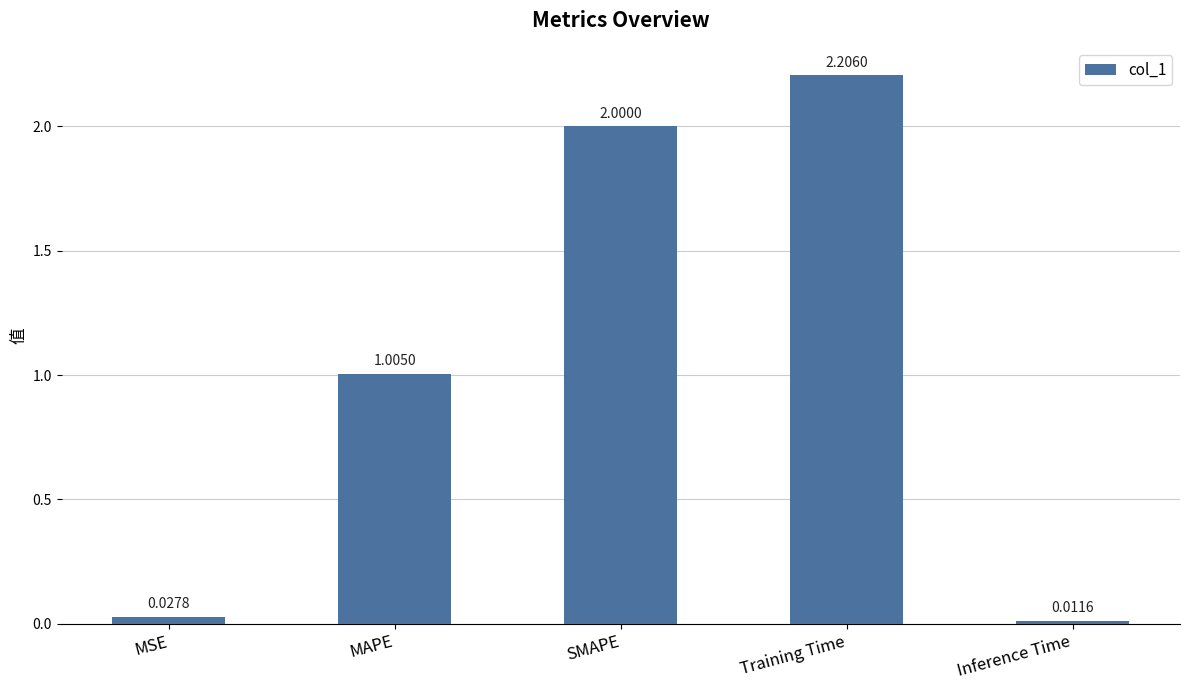

At which label does the data first exceed 1?

MAPE